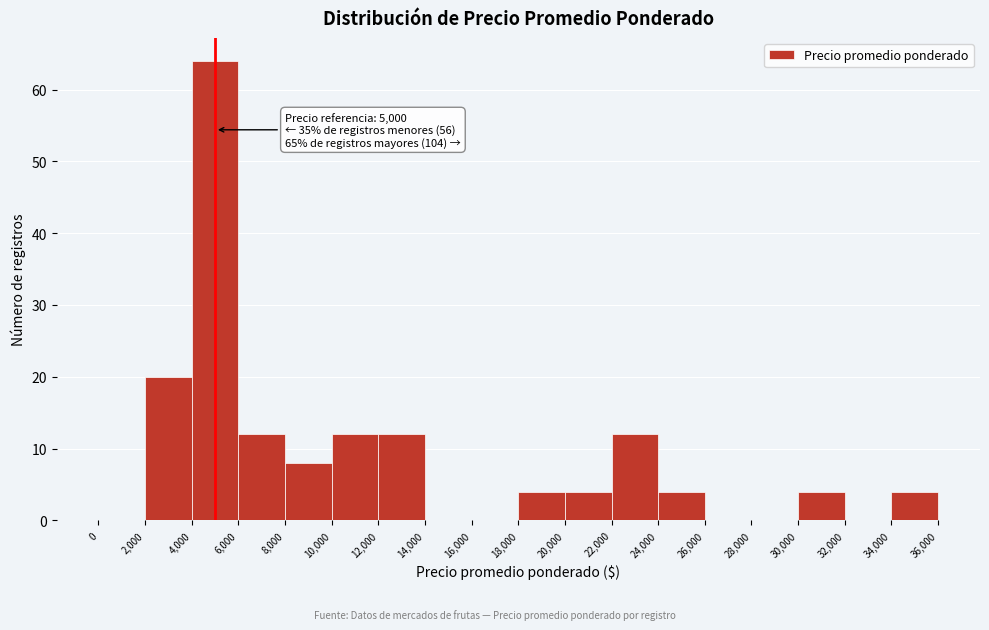

Over which range of the x-axis is the bar tallest?

4,000 to 6,000